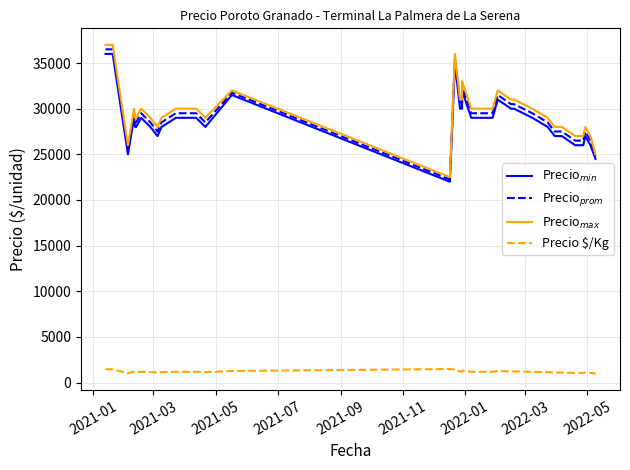

Which series has the largest total across all categories?

Precio$_{max}$